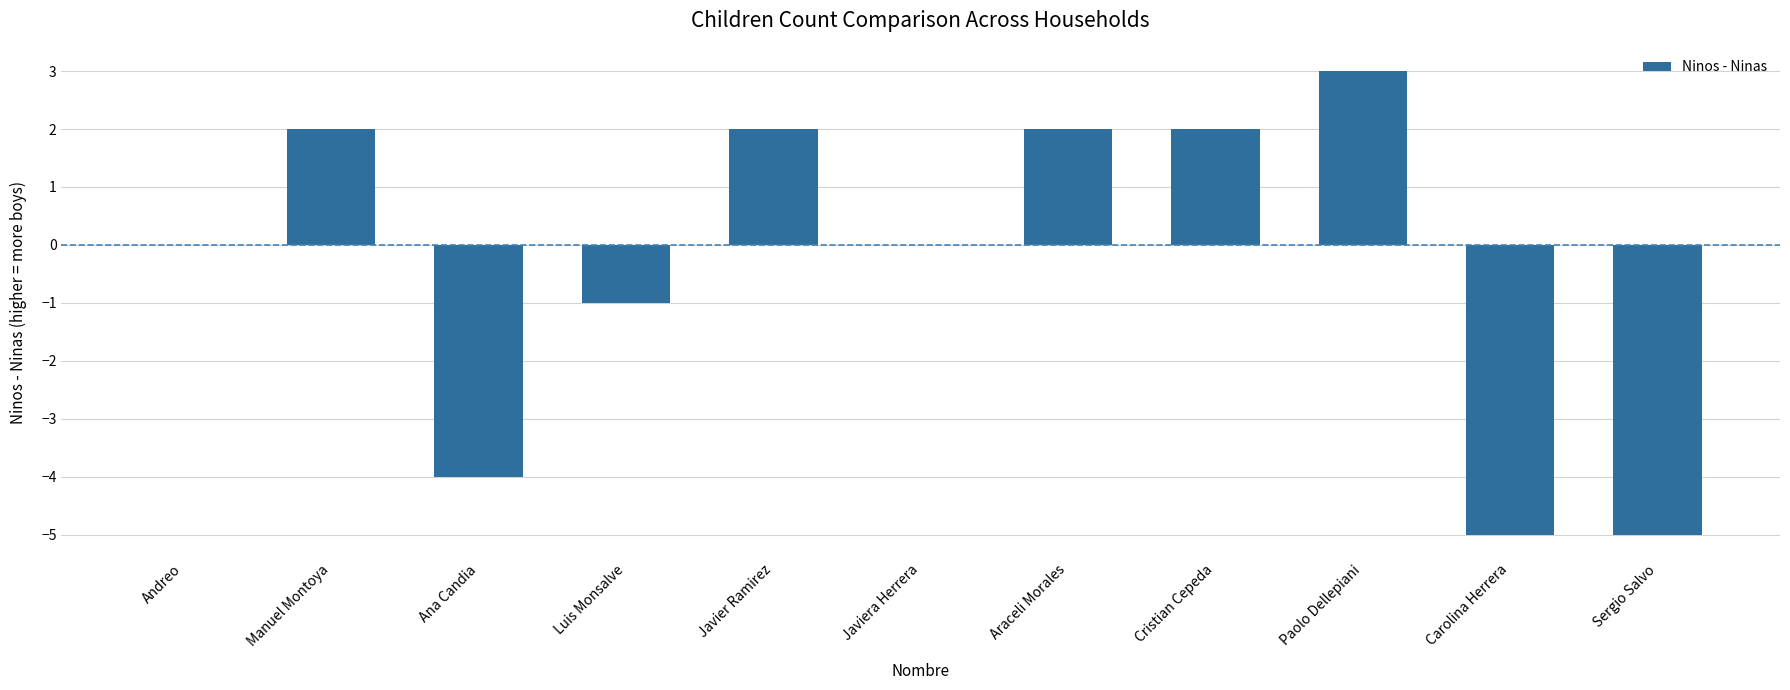

How many values are between -4 and 2?

8